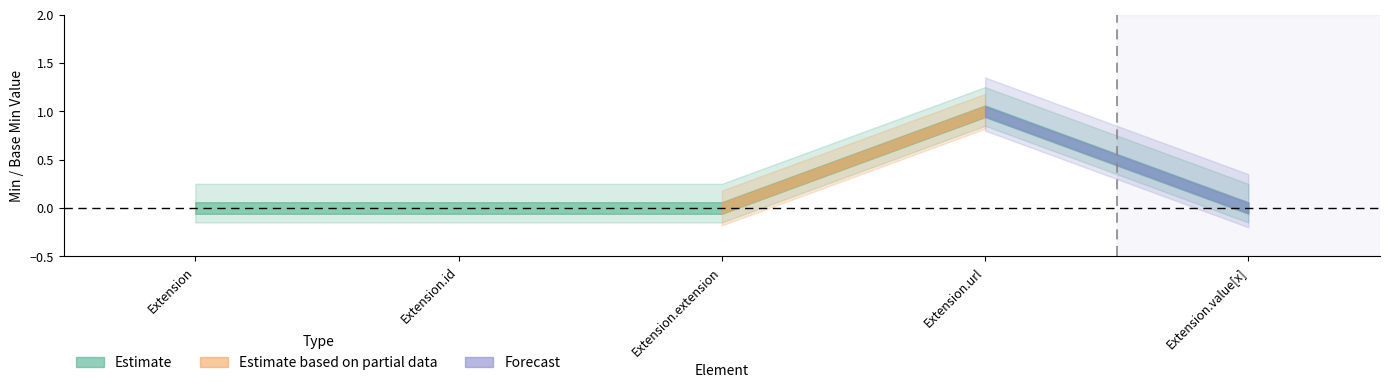

True or false: Min has a value of 1 at Extension.

False